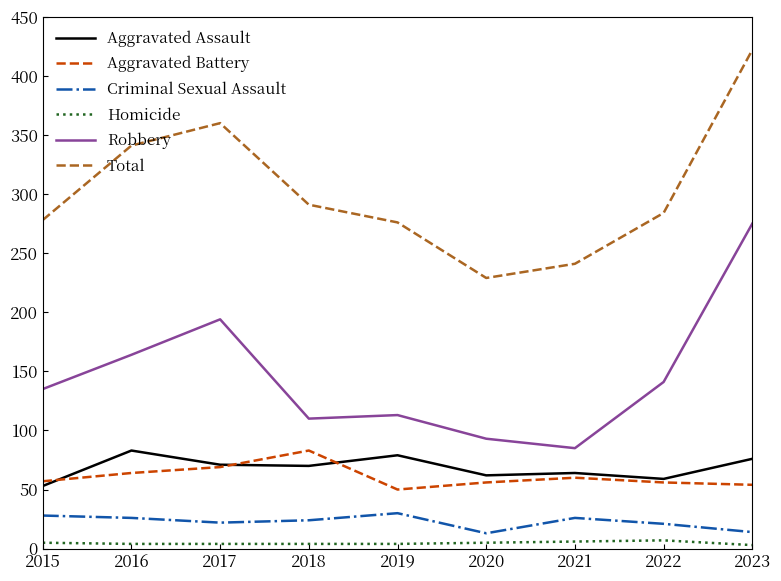

True or false: Total and Robbery intersect in this chart.

False